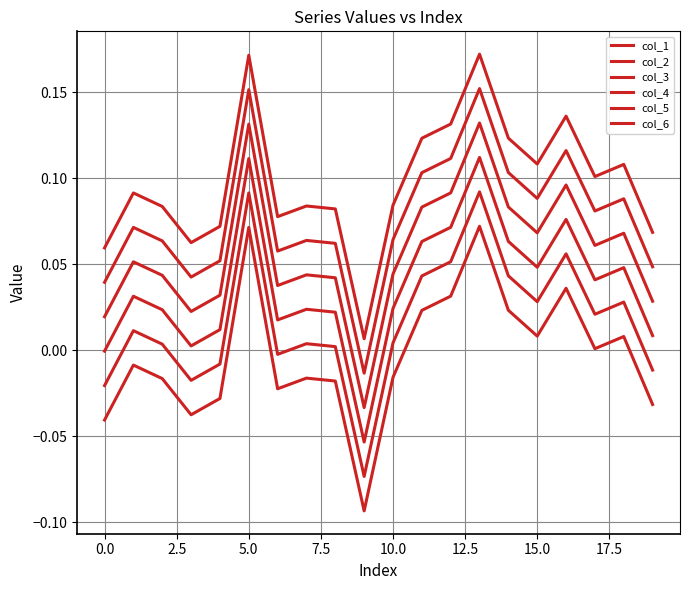

Is this an area chart (filled region under the line)?

No